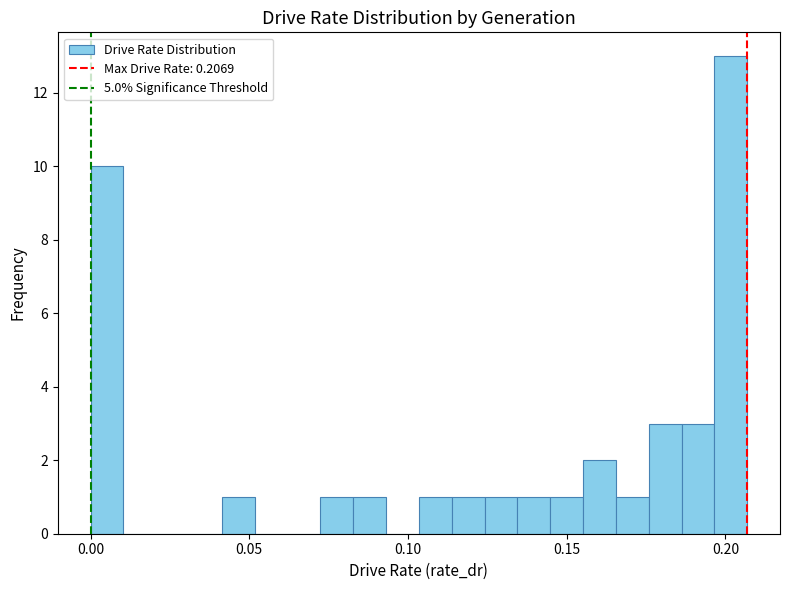

Around what value on the x-axis is the tallest bar? Give the approximate position of its centre, as read against the axis.

0.200